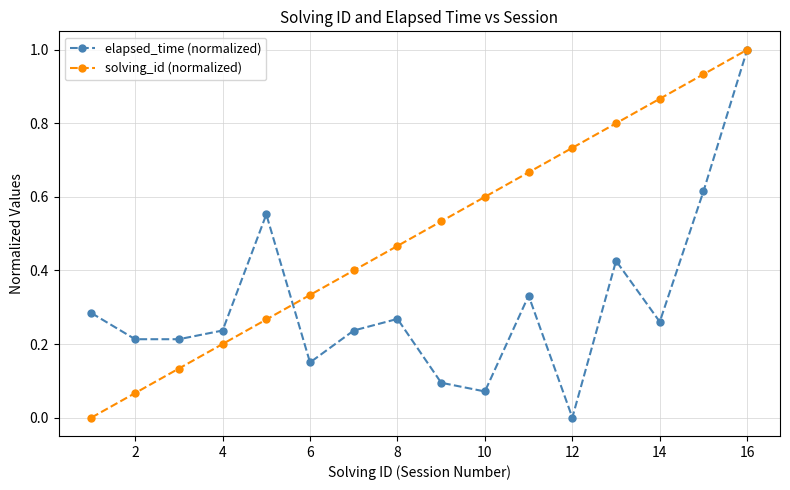

True or false: solving_id (normalized) has more than 2 points higher than both neighbors.

False